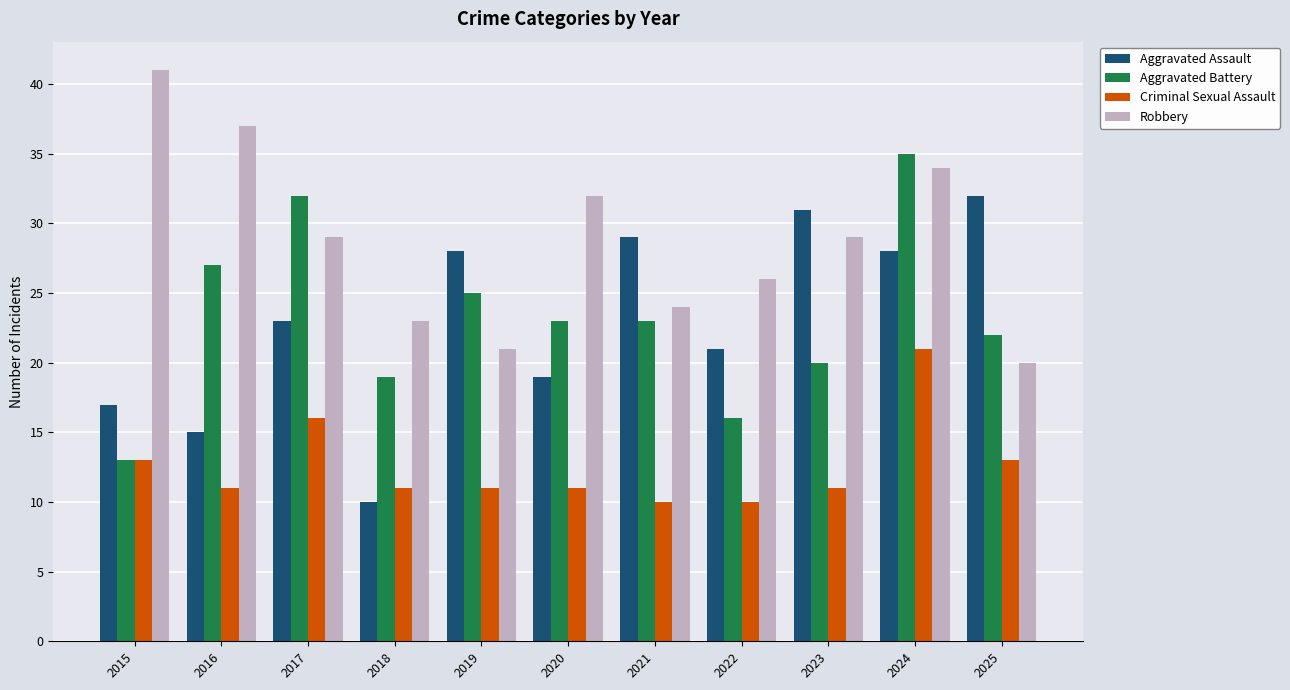

What is the value of the Criminal Sexual Assault bar at the 9th from the left?

11